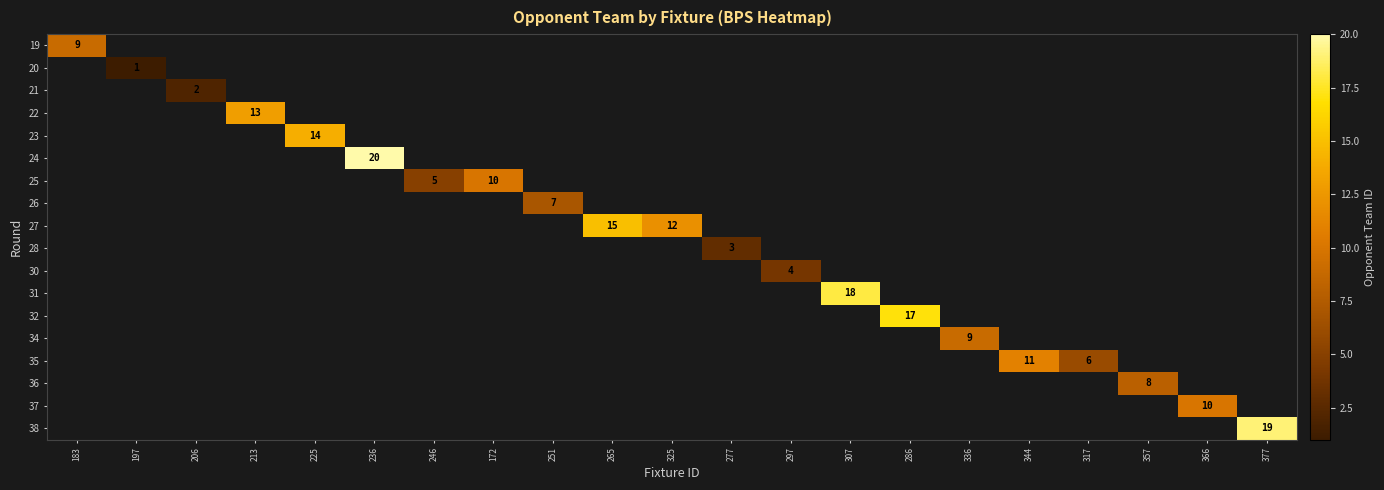

At how many categories does at least one series exceed 4?

17